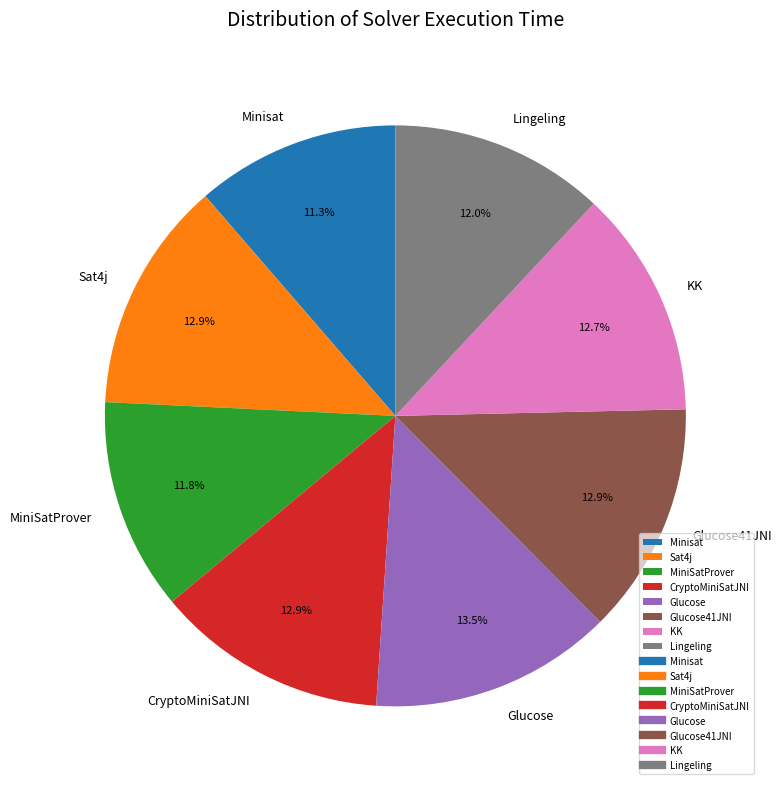

To the nearest percent, what is the difference between the largest and smallest slice percentages?

2%